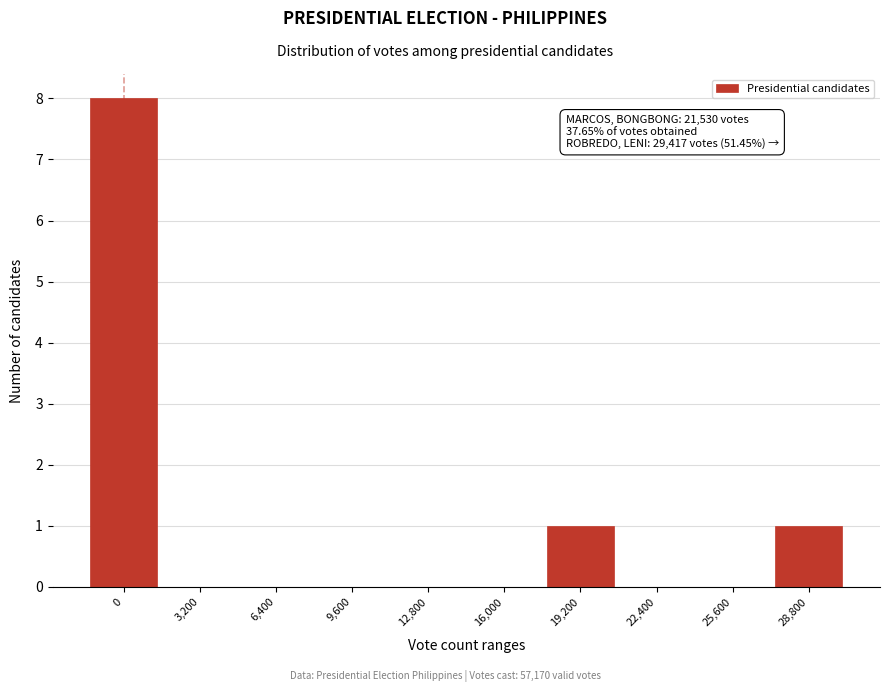

Reading right to left, list all the values displayed in this chart.

28,800=1	25,600=0	22,400=0	19,200=1	16,000=0	12,800=0	9,600=0	6,400=0	3,200=0	0=8